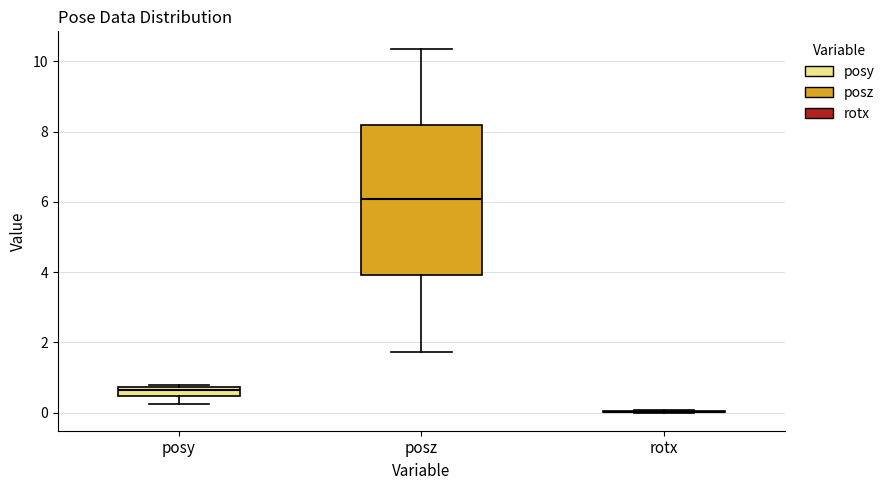

Comparing the boxes themselves (not the whiskers), which one is the tallest?

posz